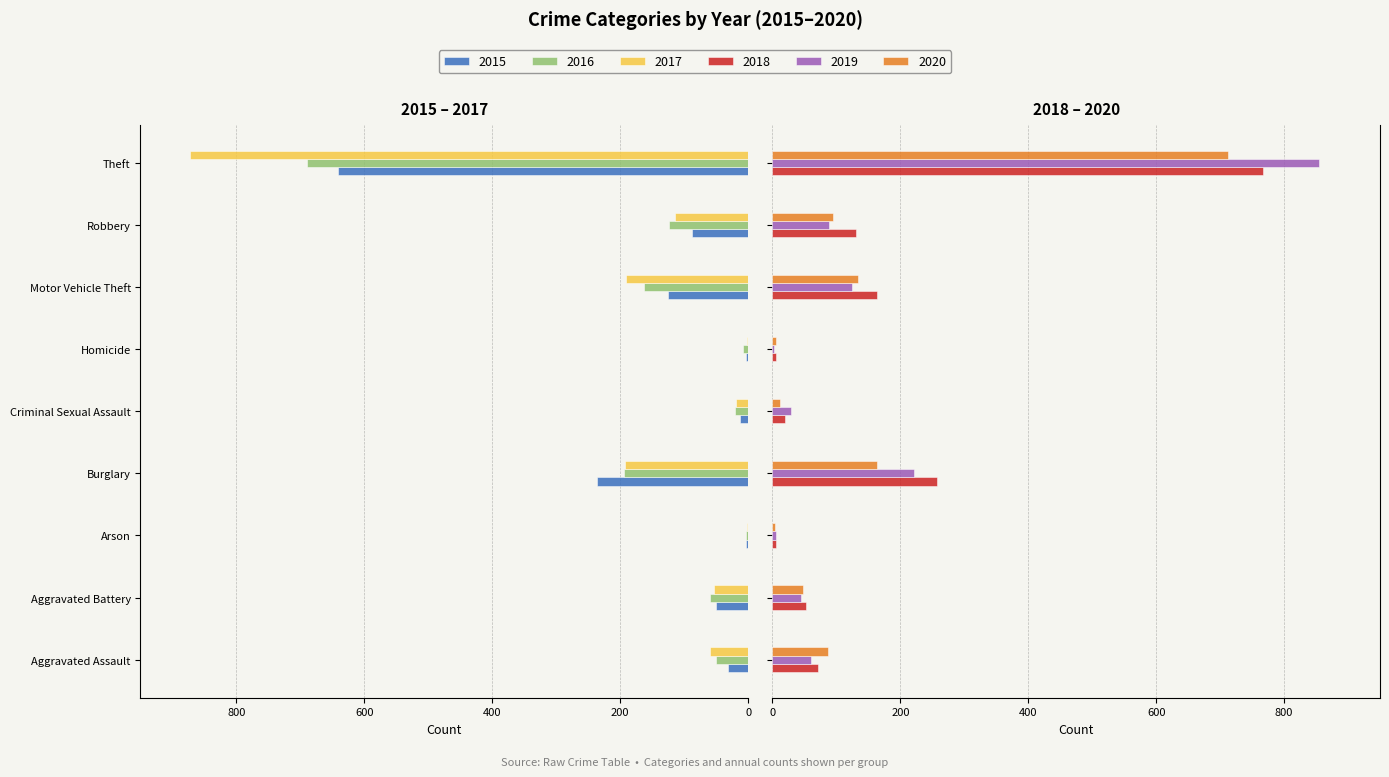

Rank the series at Arson from highest to lowest value.

2018, 2019, 2020, 2015, 2016, 2017